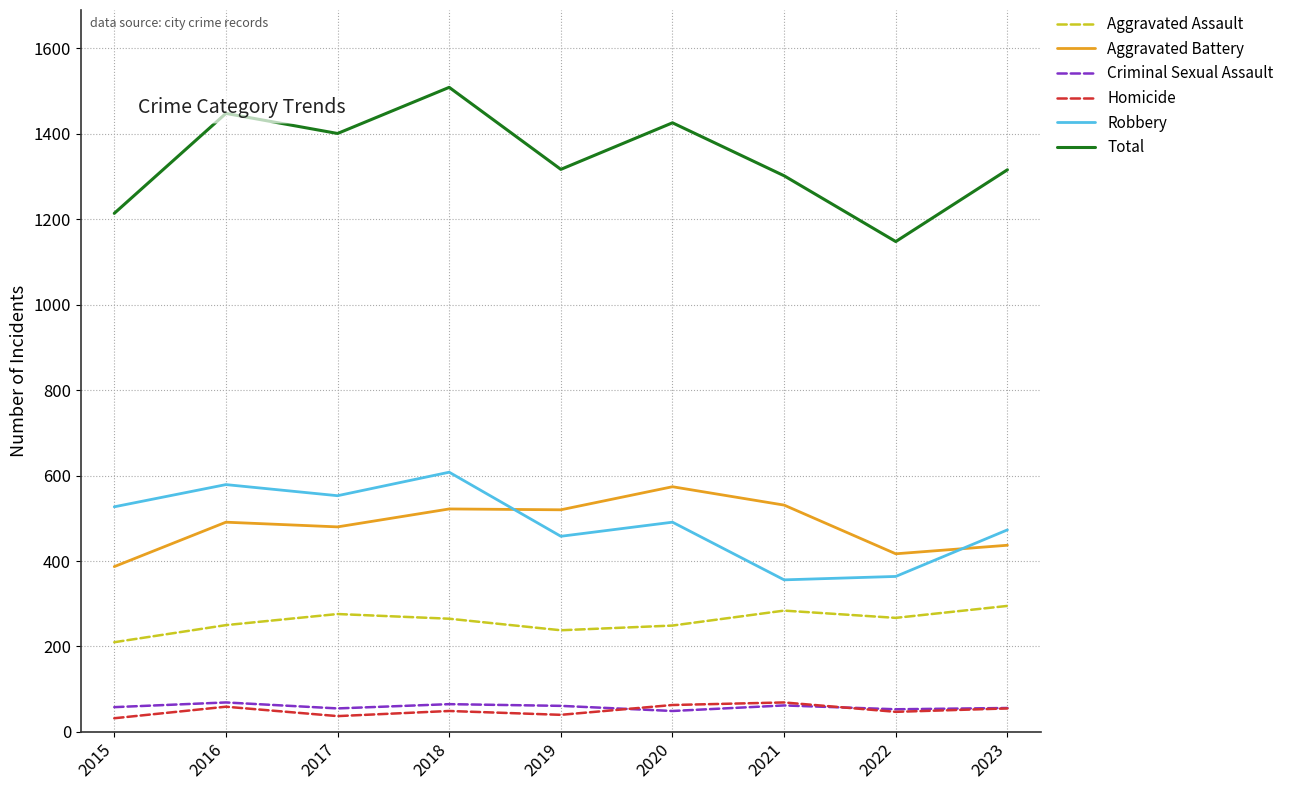

What are all the series names shown in the legend?

Aggravated Assault, Aggravated Battery, Criminal Sexual Assault, Homicide, Robbery, Total